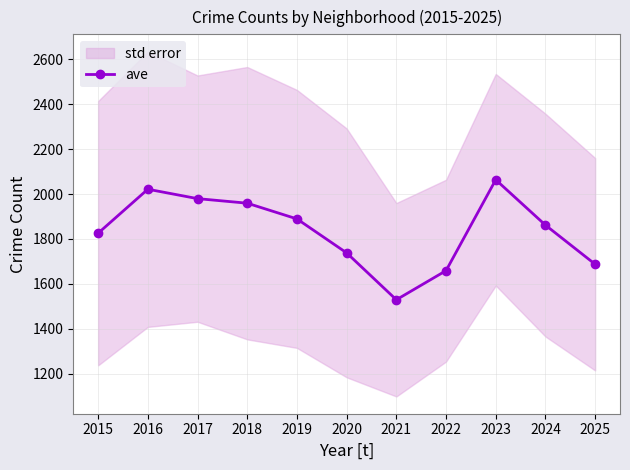

What is the value of the 10th point from the left?

1861.7